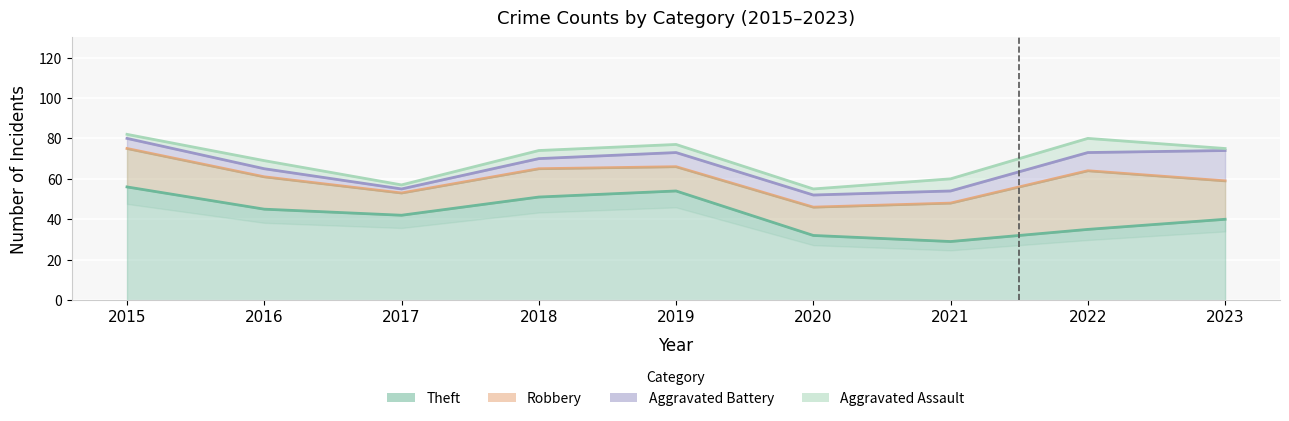

At which category is the sum across all series the highest?

2015